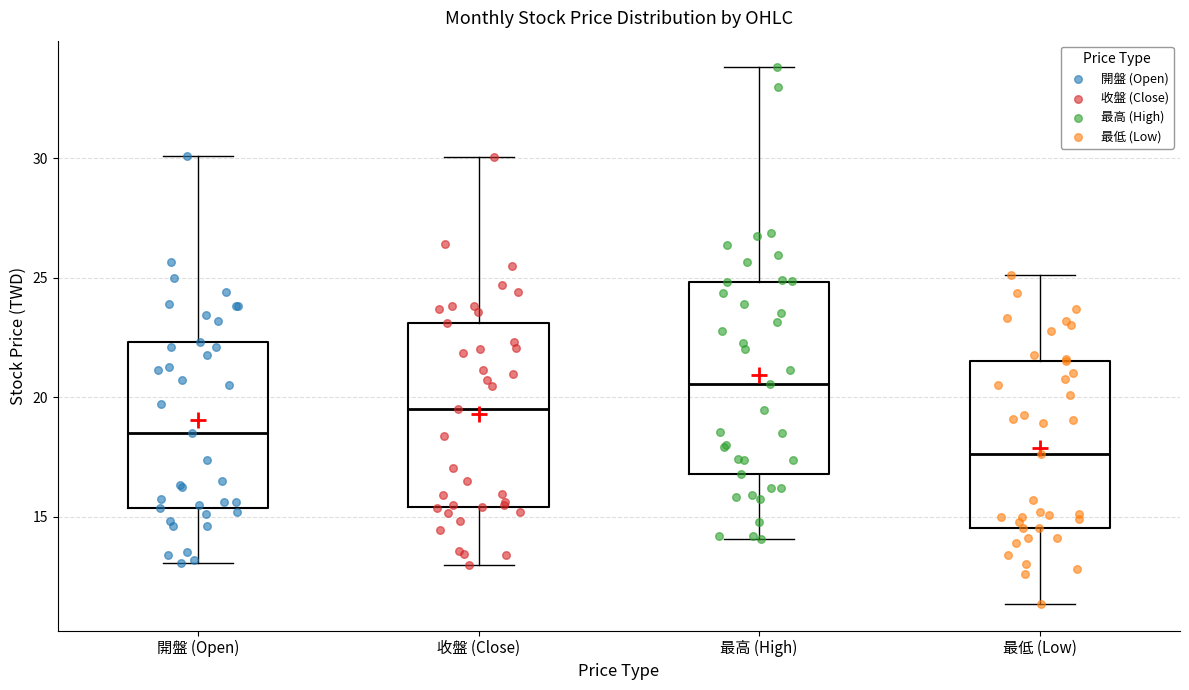

Which box has the lowest median line?

最低 (Low)